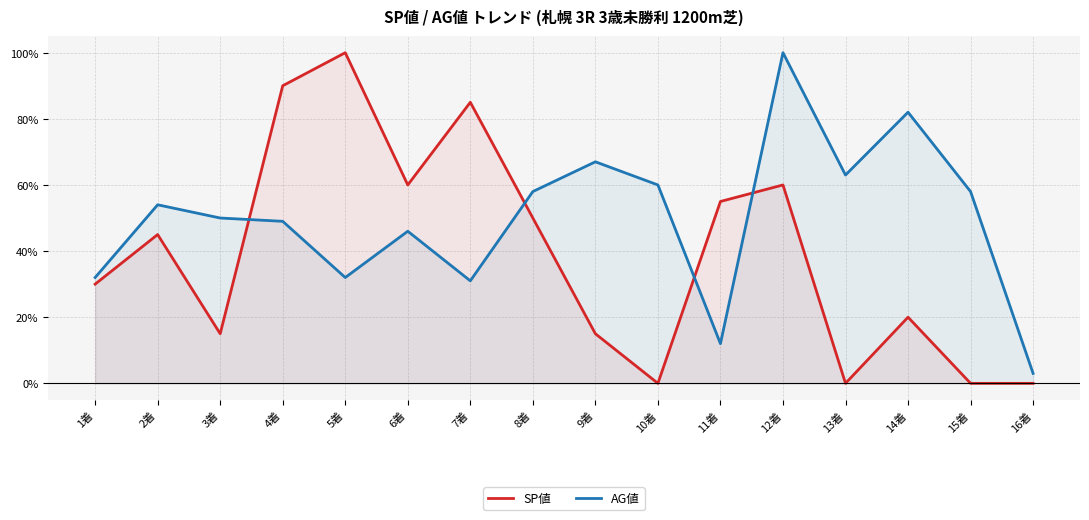

How many interior local peaks does the AG値 series have?

5